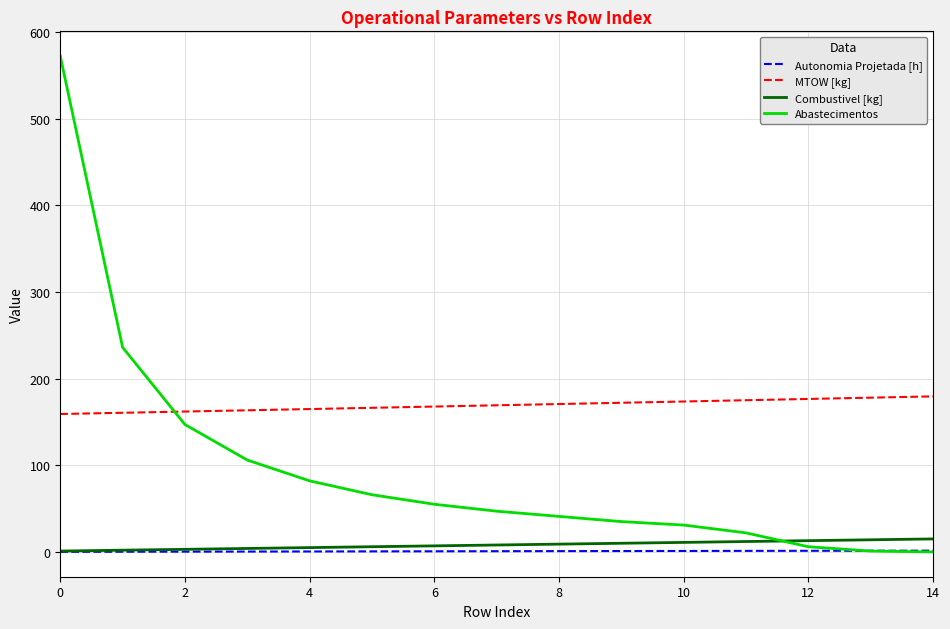

What is the maximum value shown in the chart?

572.0